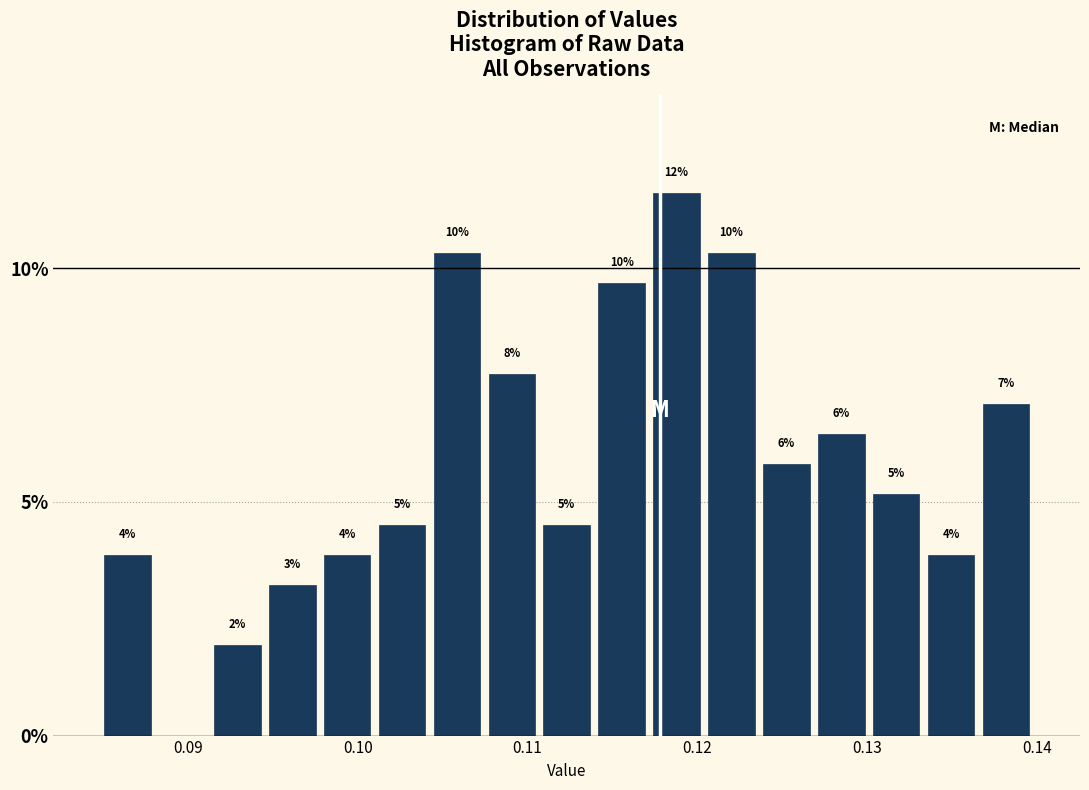

Around what value on the x-axis is the tallest bar? Give the approximate position of its centre, as read against the axis.

0.119